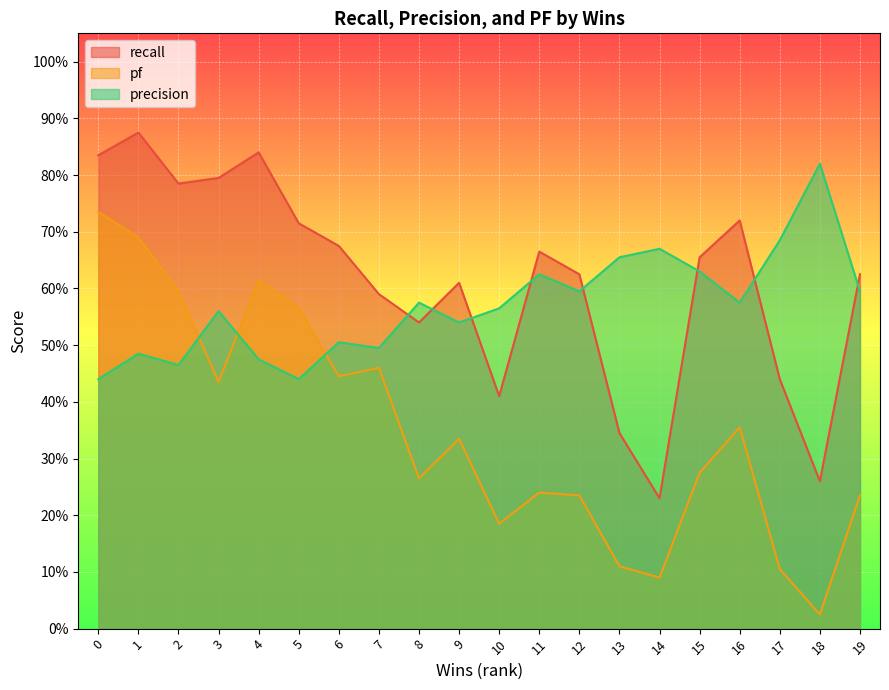

How many lines are shown in the chart?

3